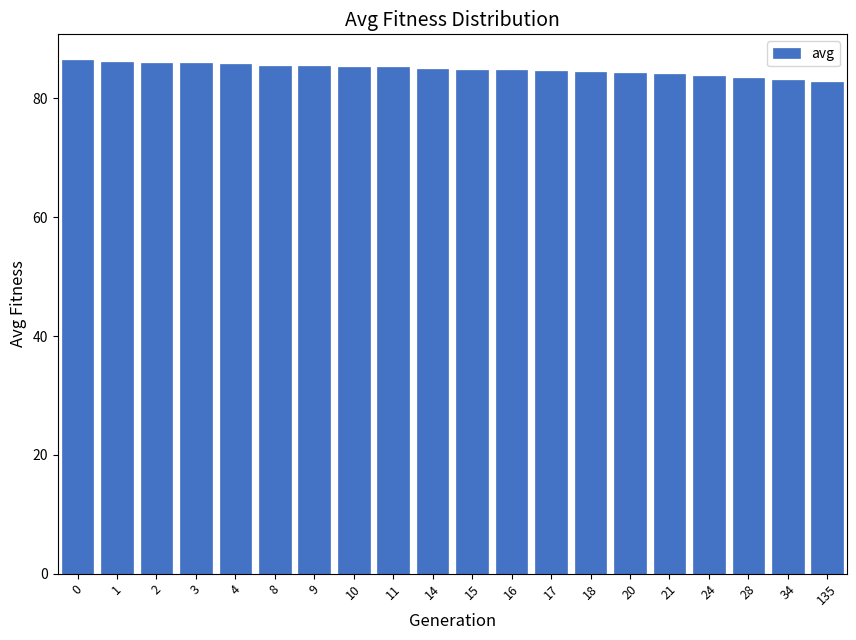

Approximately how many times larger is the value at 21 compared to 4?

1.0